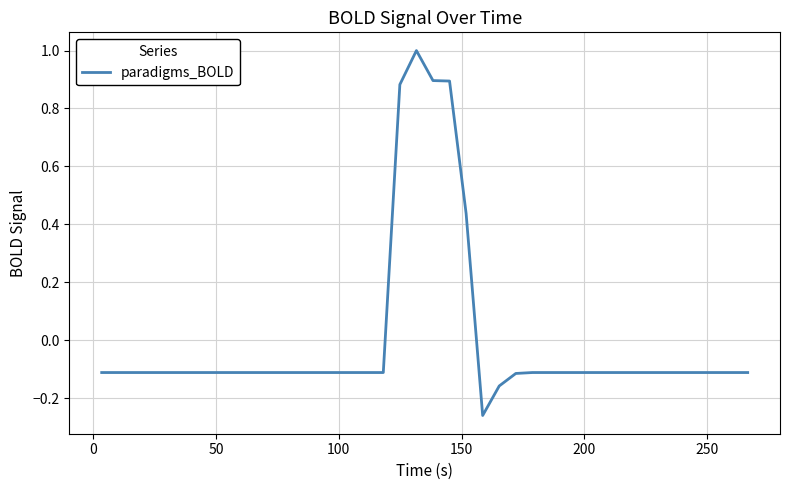

What is the difference between the maximum and minimum values?

1.3